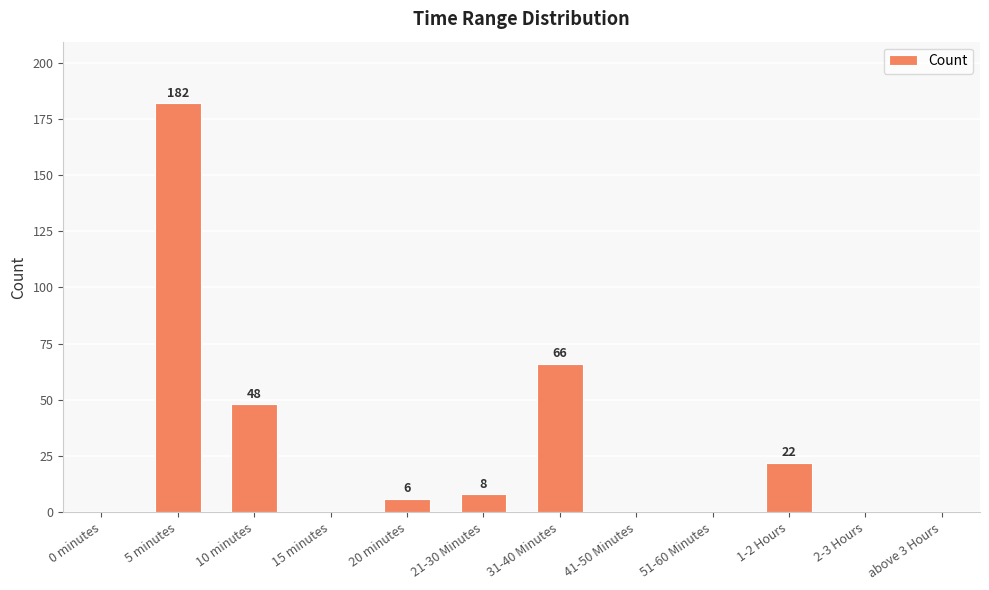

Reading left to right, what are all the values shown in this chart?

0	182	48	0	6	8	66	0	0	22	0	0